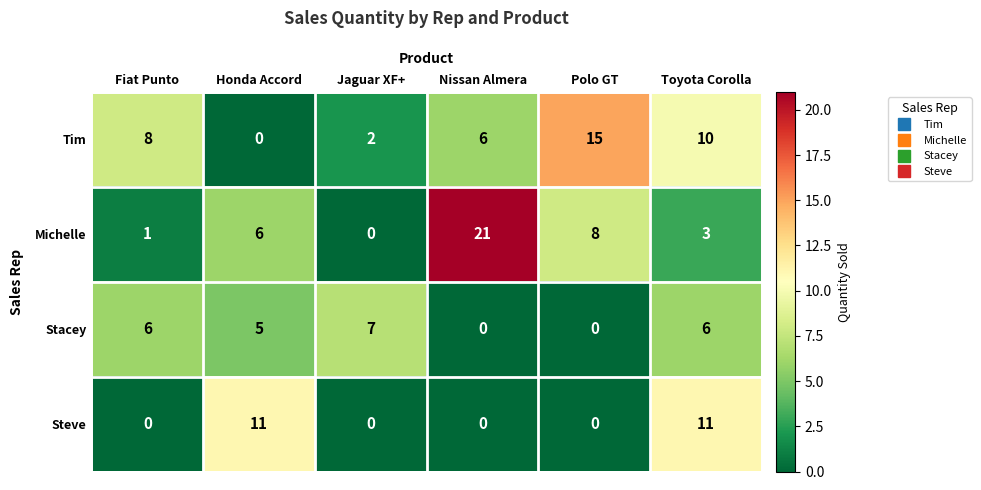

What is the maximum value for Steve?

11